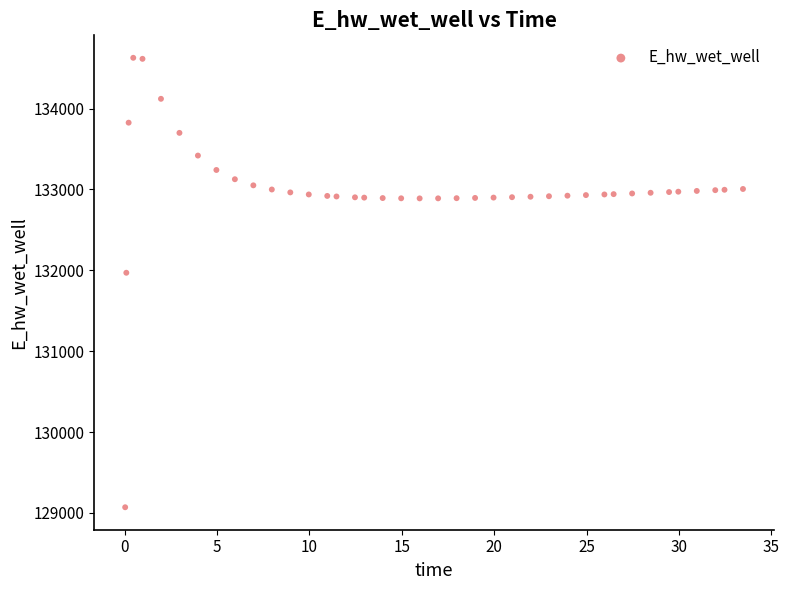

What Y value in the scatter plot is closest to 131849?

131970.0